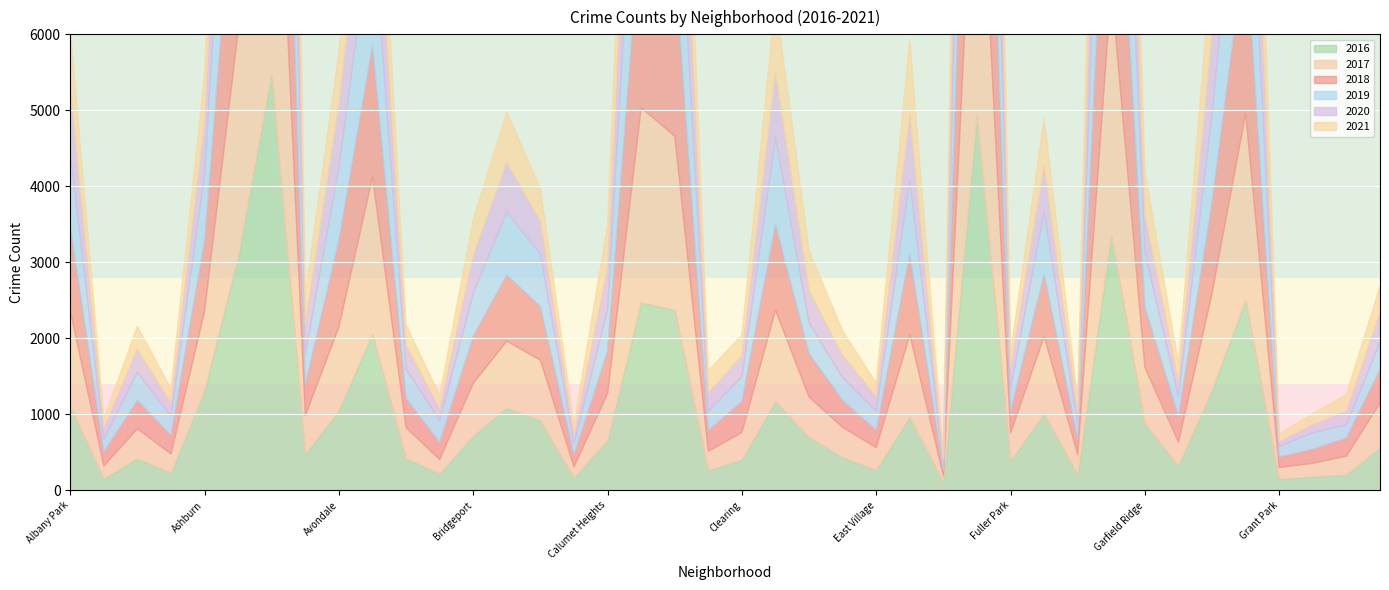

After their last crossing, which series has the higher values: 2018 or 2021?

2018